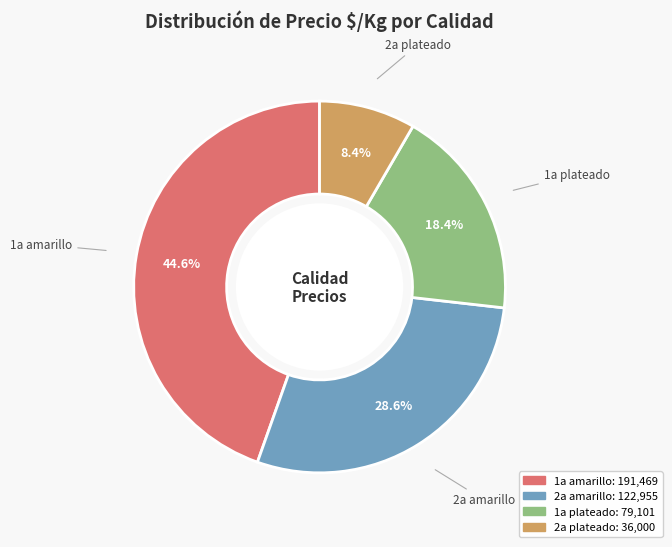

Approximately how many times larger is the value at 2a amarillo compared to 1a amarillo?

0.6